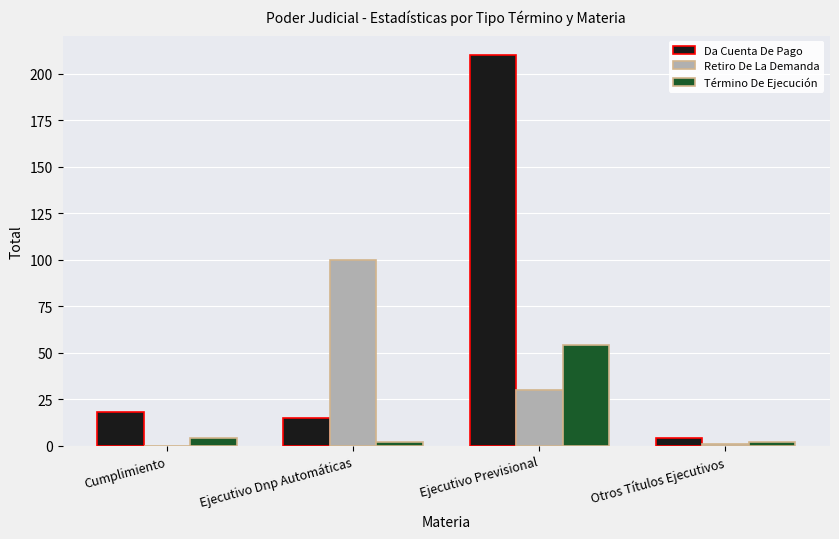

At which category is the sum across all series the highest?

Ejecutivo Previsional